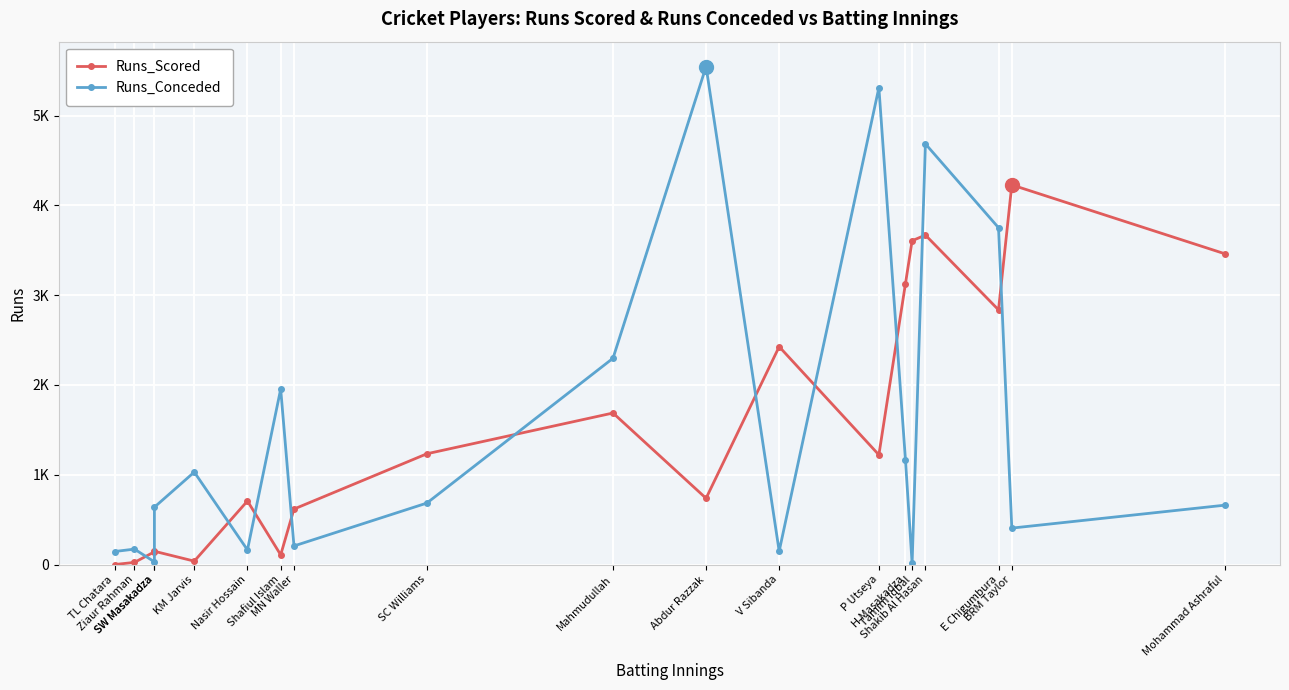

True or false: Runs_Scored has more than 2 interior local peaks.

True